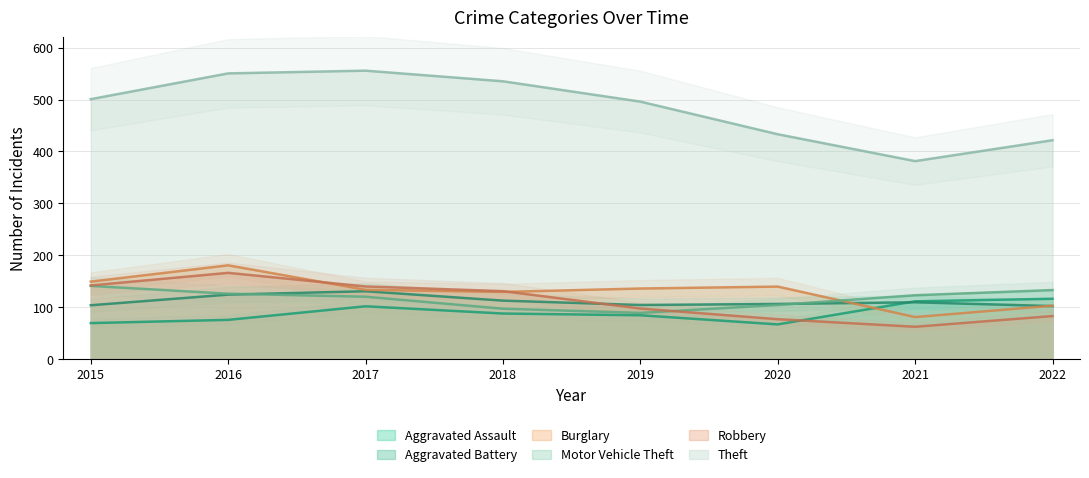

Where does the Theft series first go above 500?

2015